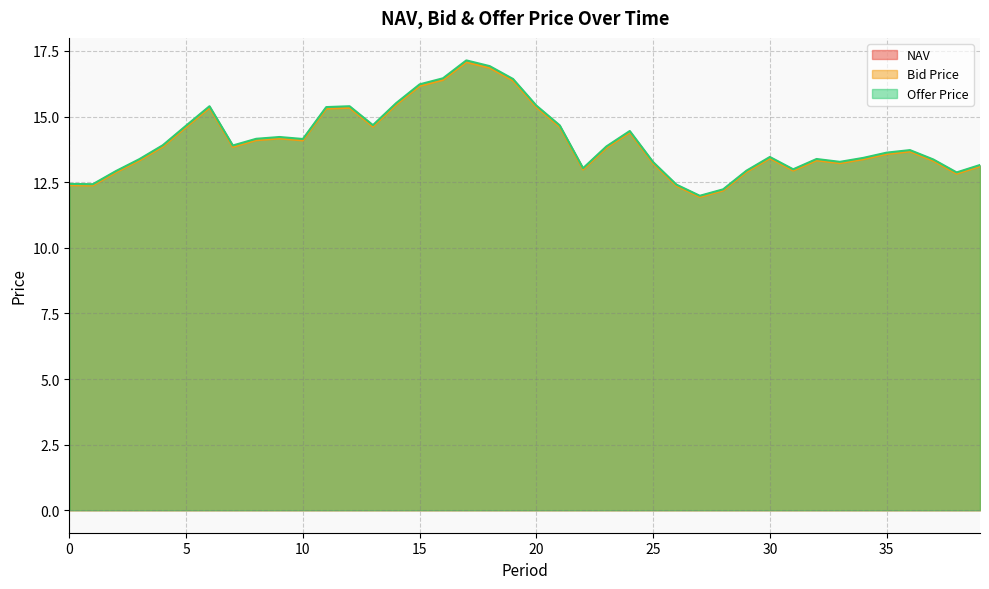

True or false: Bid Price and NAV cross at least once.

False